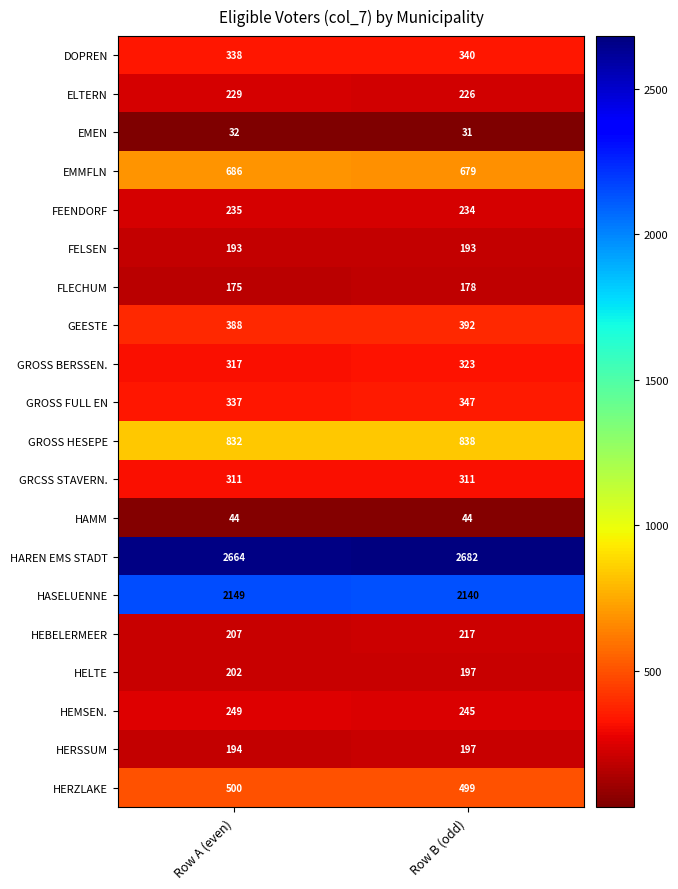

What is the total value across all series at Row A (even)?

10282